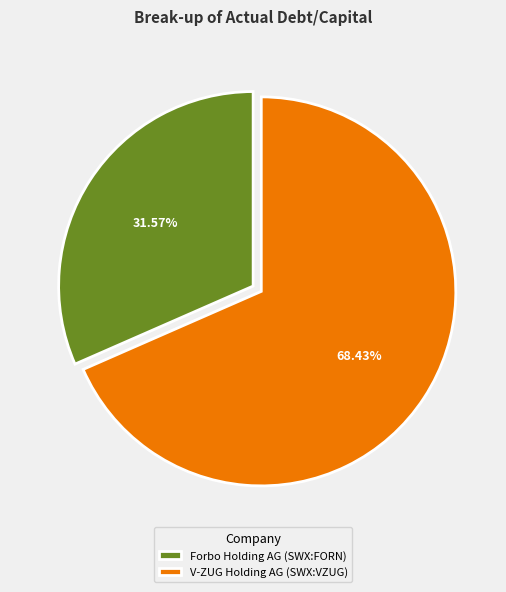

To the nearest percent, what is the difference between the V-ZUG Holding AG (SWX:VZUG) and Forbo Holding AG (SWX:FORN) slice percentages?

37%